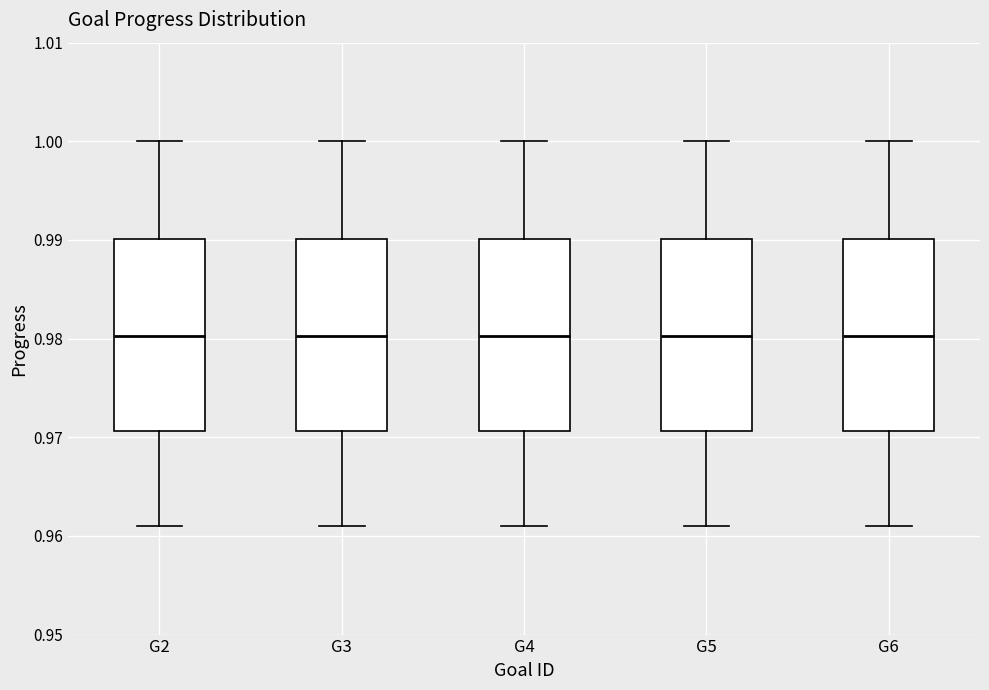

Reading left to right, transcribe this box plot: for each box, give where its median line is, the range the box spans, and where its two whiskers end, as read against the y-axis. The values are not printed on the chart, so give them approximately, as read against the axis.

G2: median 0.980, box 0.971 to 0.990, whiskers 0.961 to 1.000
G3: median 0.980, box 0.971 to 0.990, whiskers 0.961 to 1.000
G4: median 0.980, box 0.971 to 0.990, whiskers 0.961 to 1.000
G5: median 0.980, box 0.971 to 0.990, whiskers 0.961 to 1.000
G6: median 0.980, box 0.971 to 0.990, whiskers 0.961 to 1.000